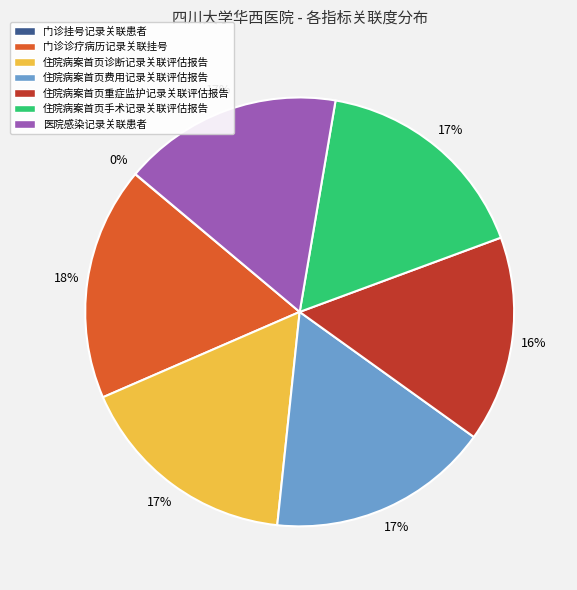

To the nearest percent, what is the difference between the 住院病案首页重症监护记录关联评估报告 and 住院病案首页费用记录关联评估报告 slice percentages?

1%